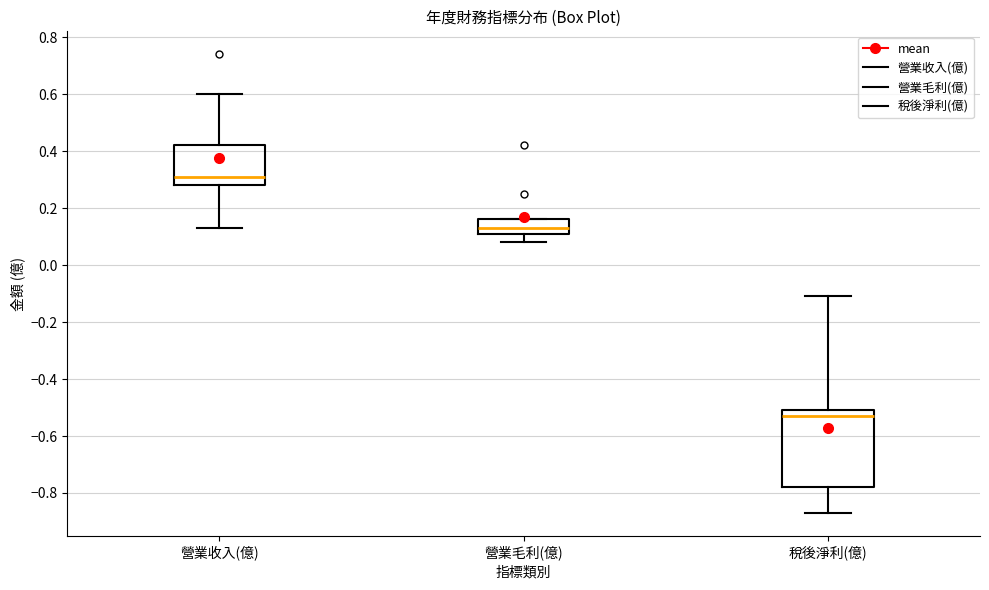

Reading left to right, transcribe this box plot: for each box, give where its median line is, the range the box spans, and where its two whiskers end, as read against the y-axis. The values are not printed on the chart, so give them approximately, as read against the axis.

營業收入(億): median 0.32, box 0.28 to 0.42, whiskers 0.14 to 0.60
營業毛利(億): median 0.14, box 0.12 to 0.16, whiskers 0.08 to 0.16
稅後淨利(億): median -0.52, box -0.78 to -0.50, whiskers -0.86 to -0.10